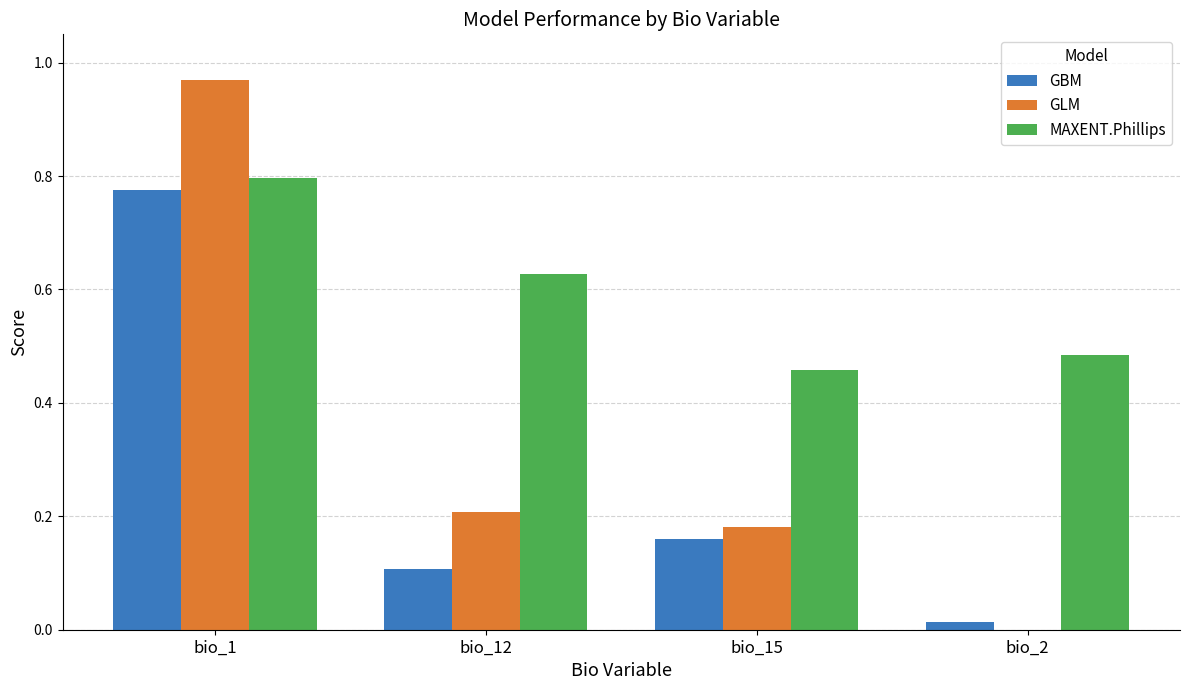

True or false: MAXENT.Phillips has a value of 0.3 at bio_1.

False